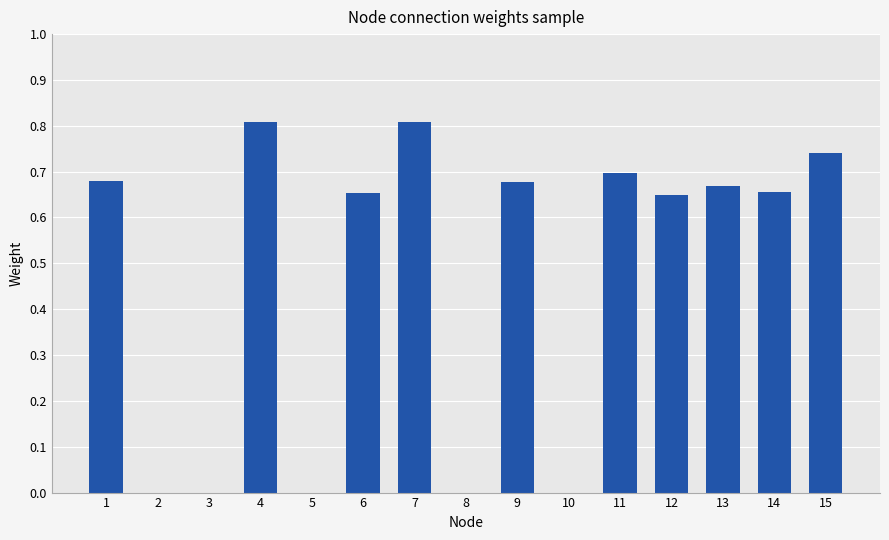

True or false: the data shows 0.4 at 13.

False